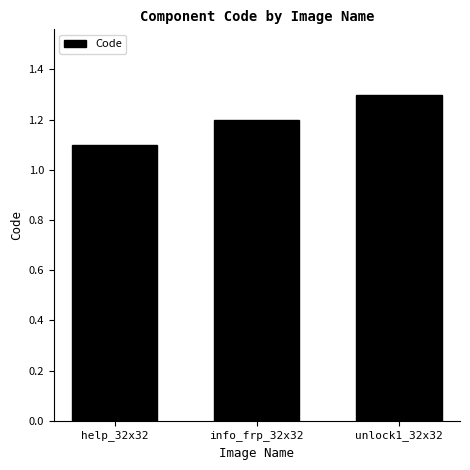

What position from the left is unlock1_32x32?

3